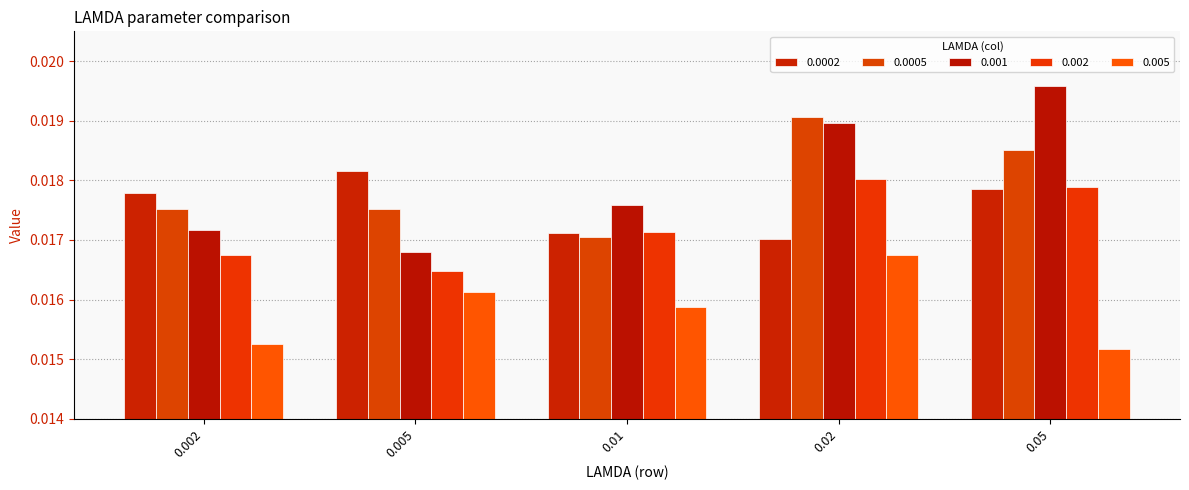

Where is 0.002 nearest to the value 0?

0.005